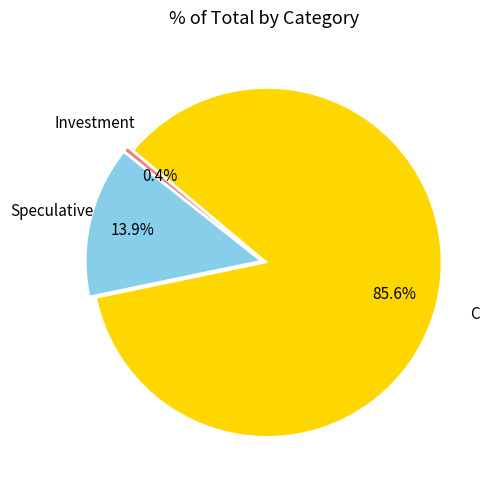

Is there any slice that represents more than half of the pie?

Yes